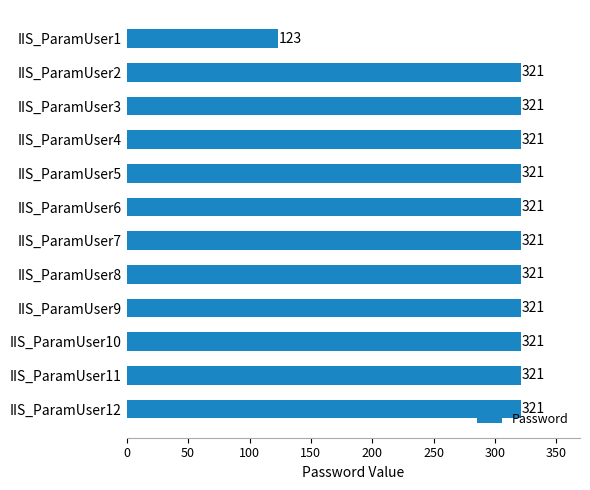

What is the value of the 1st bar from the top?

123